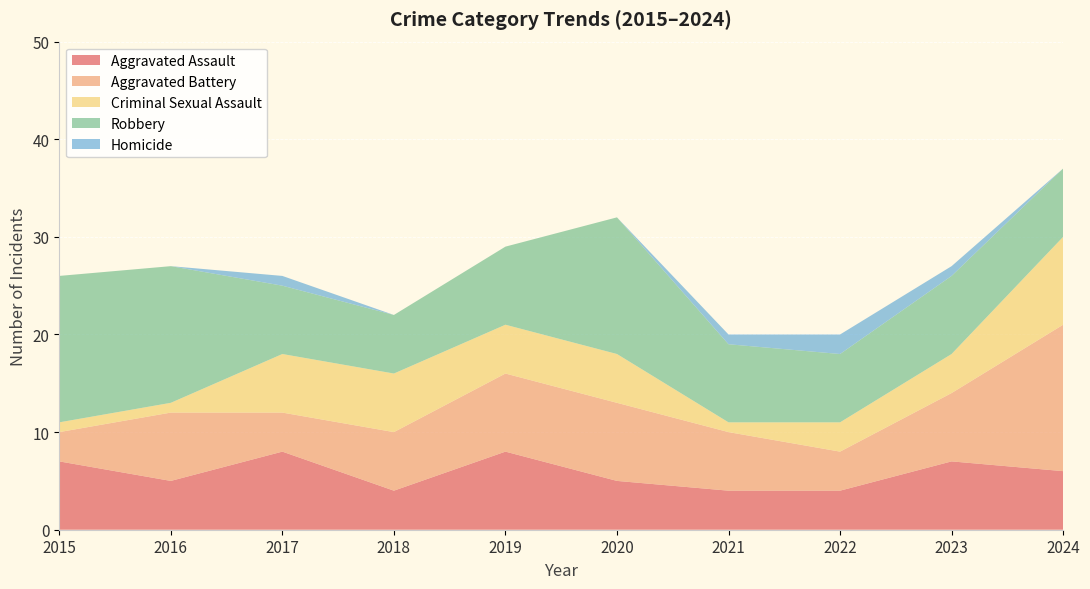

Reading left to right, transcribe all the data shown in this chart.

Aggravated Assault: 7	5	8	4	8	5	4	4	7	6
Aggravated Battery: 3	7	4	6	8	8	6	4	7	15
Criminal Sexual Assault: 1	1	6	6	5	5	1	3	4	9
Robbery: 15	14	7	6	8	14	8	7	8	7
Homicide: 0	0	1	0	0	0	1	2	1	0